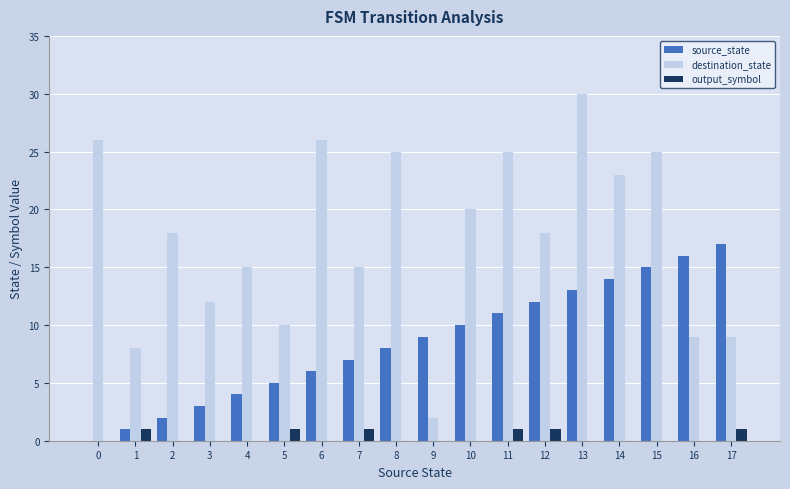

What is the sum of the destination_state values at 0 and 14?

49